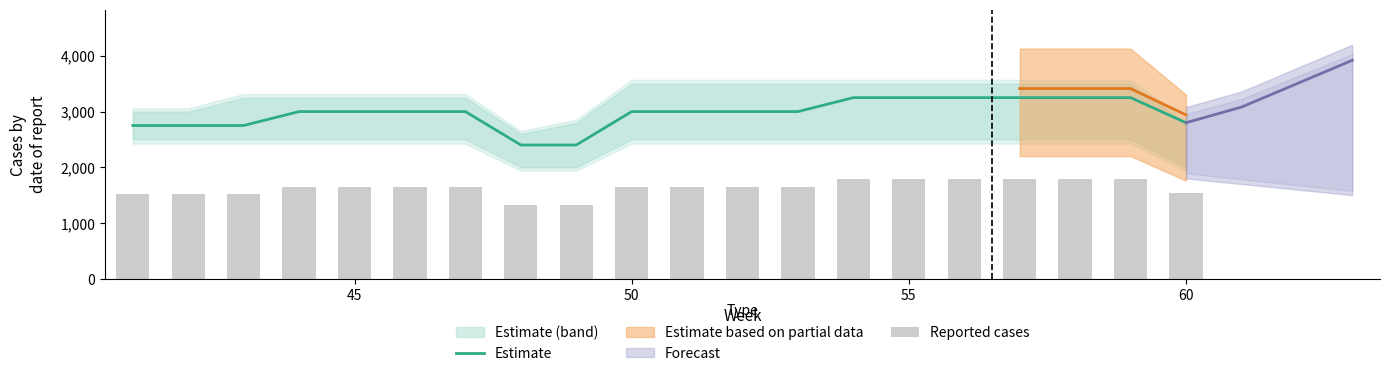

What is the difference between the maximum and minimum values in the Reported cases series?

467.5